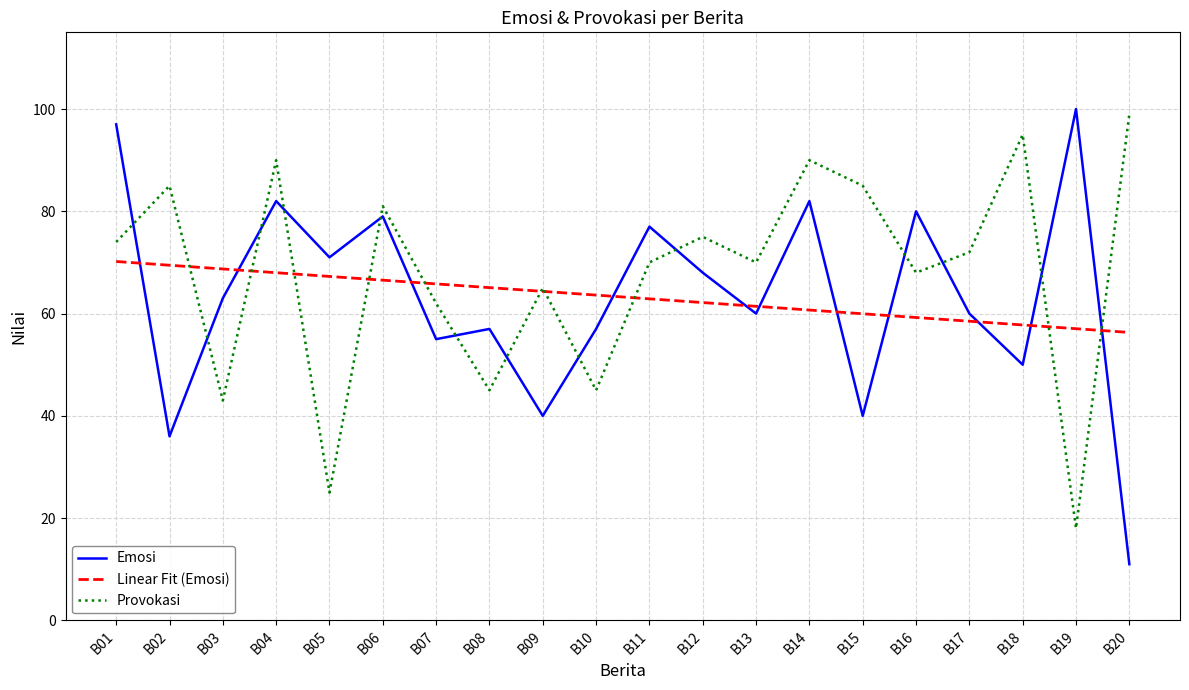

Which category has the highest value in the Emosi series?

B19